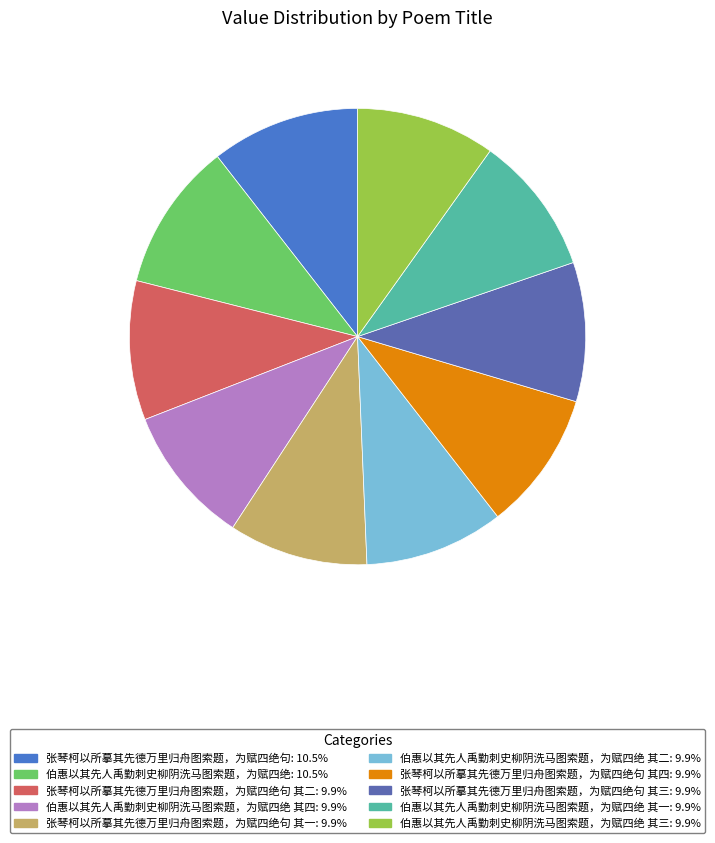

Count the number of slices in the pie.

10